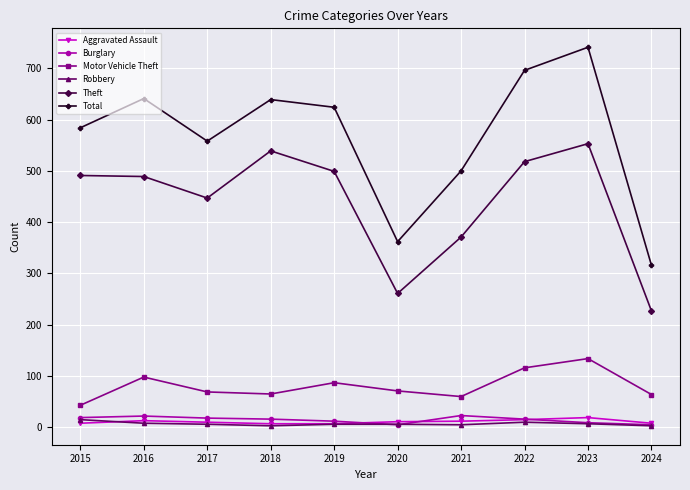

How many distinct data groups are displayed?

6